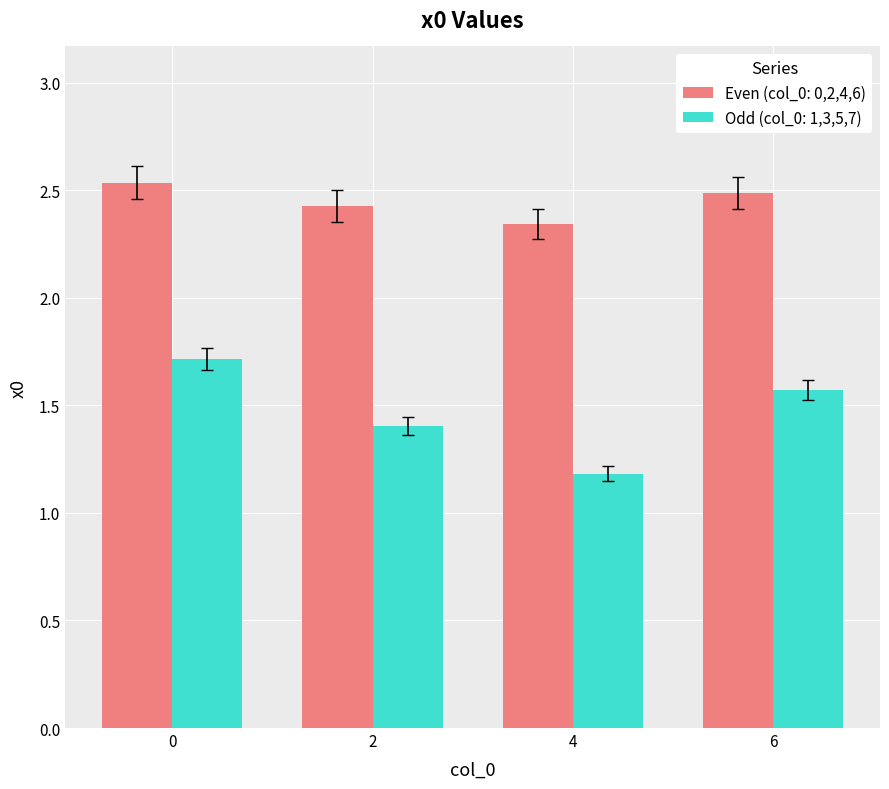

Does the chart contain any negative values?

No